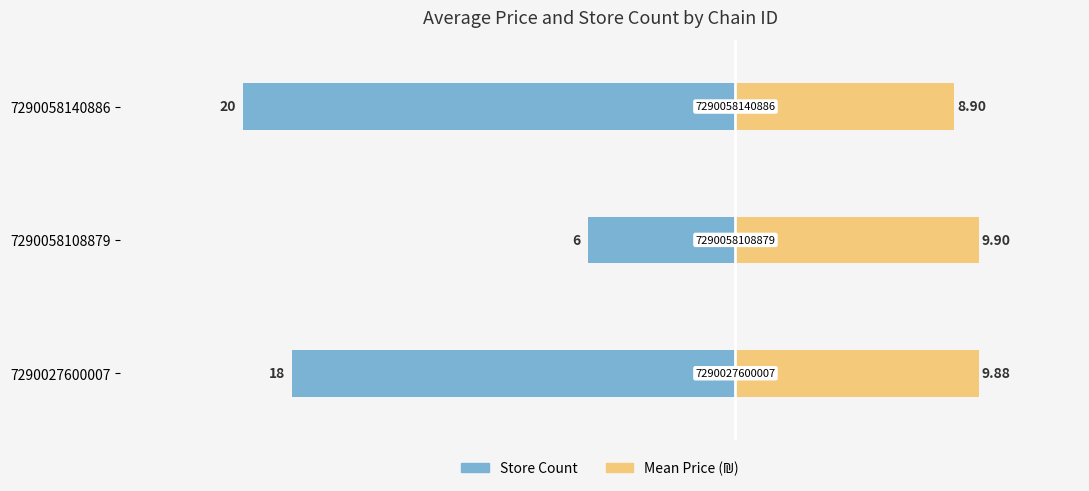

Reading left to right, extract all data points from this chart.

Store Count: -18.0	-6.0	-20.0
Mean Price: 9.9	9.9	8.9